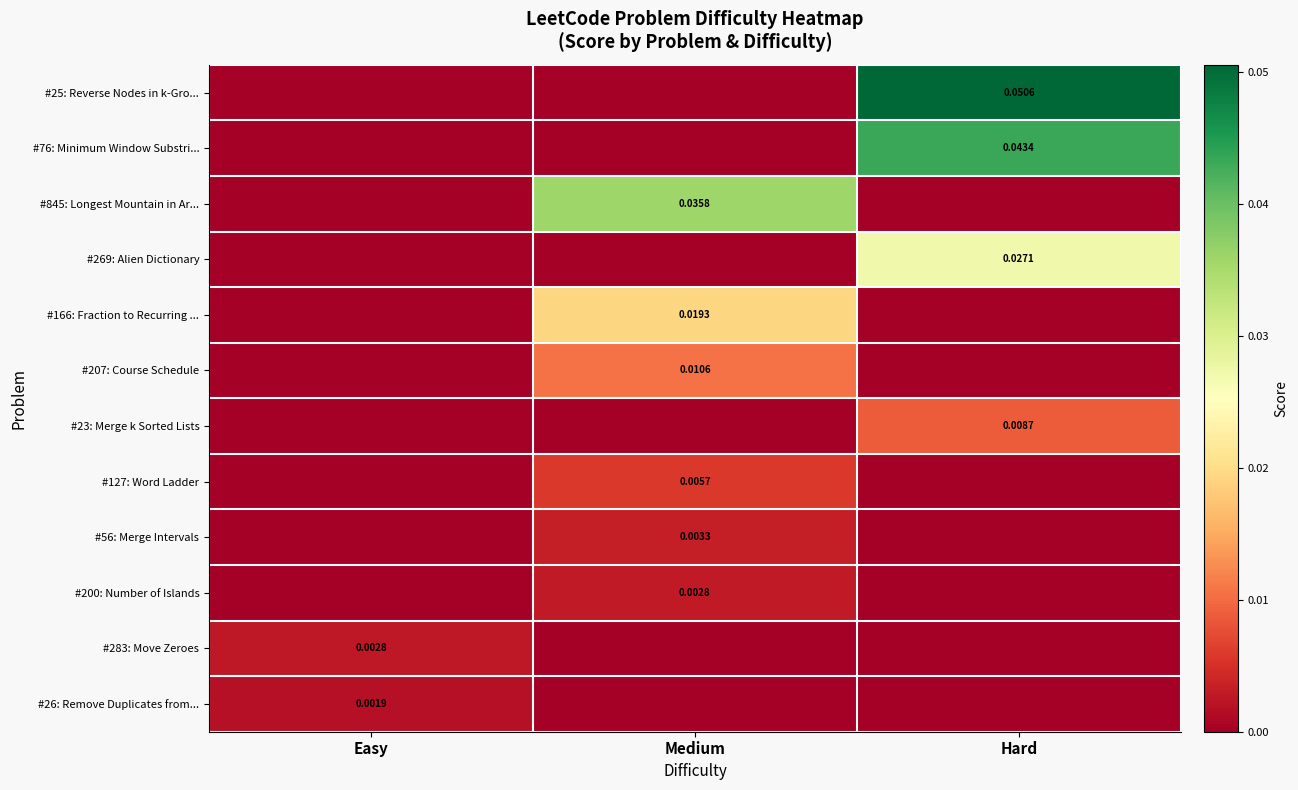

At which category does the chart reach its peak across all series?

Hard